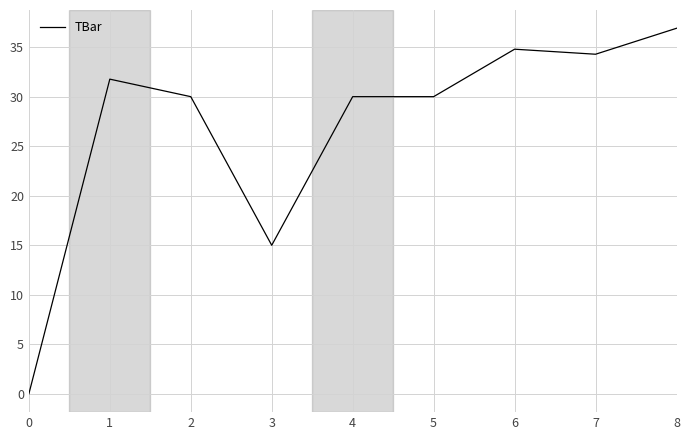

What is the maximum value shown in the chart?

36.9